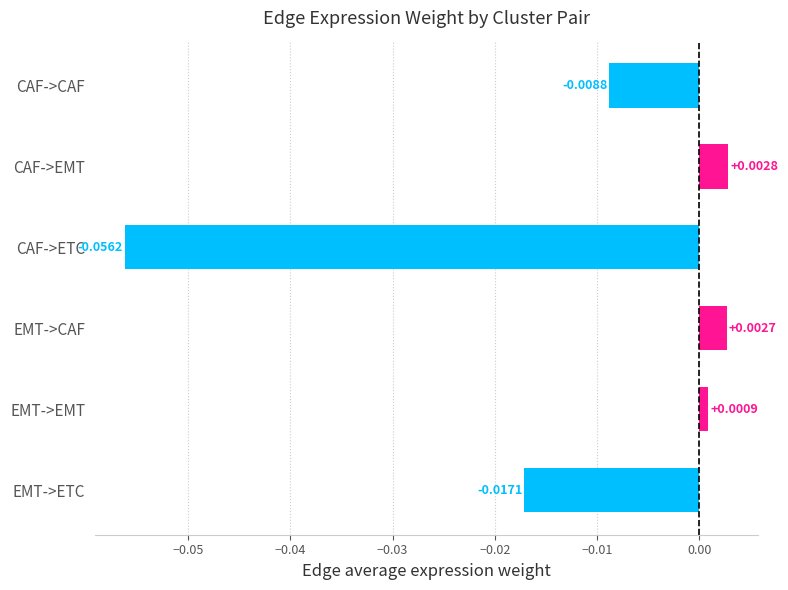

What is the difference between the maximum and minimum values?

0.1